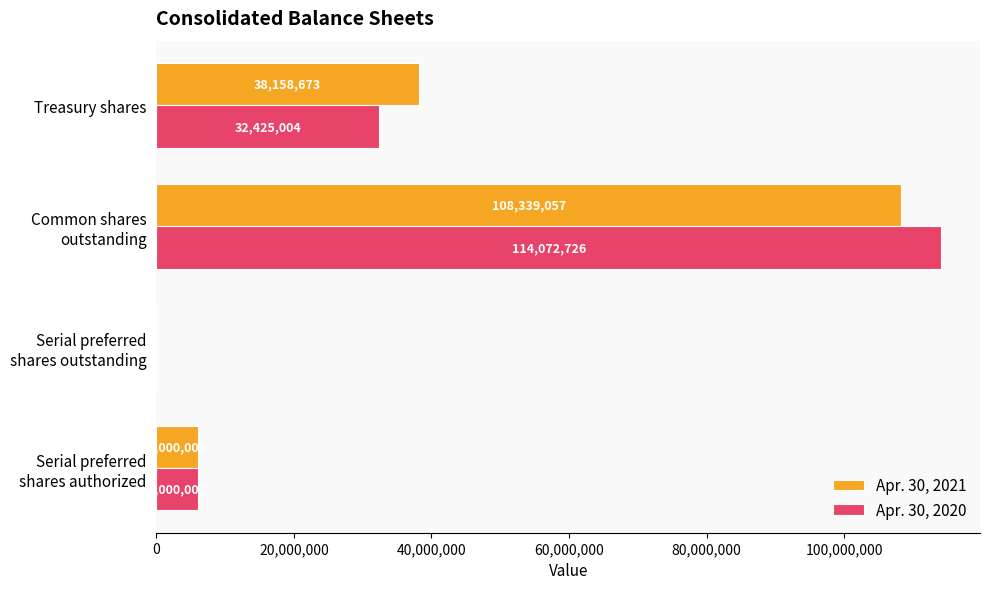

What is the sum of all Apr. 30, 2021 values?

152497730